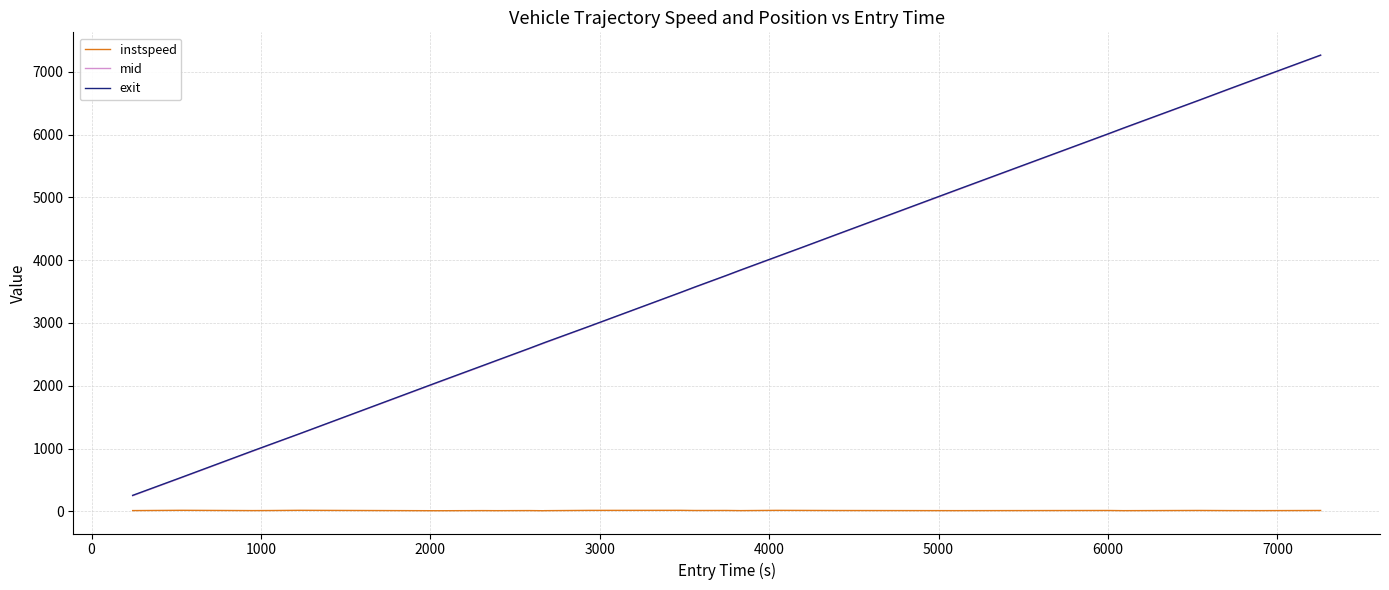

Which series has the widest spread of values?

mid